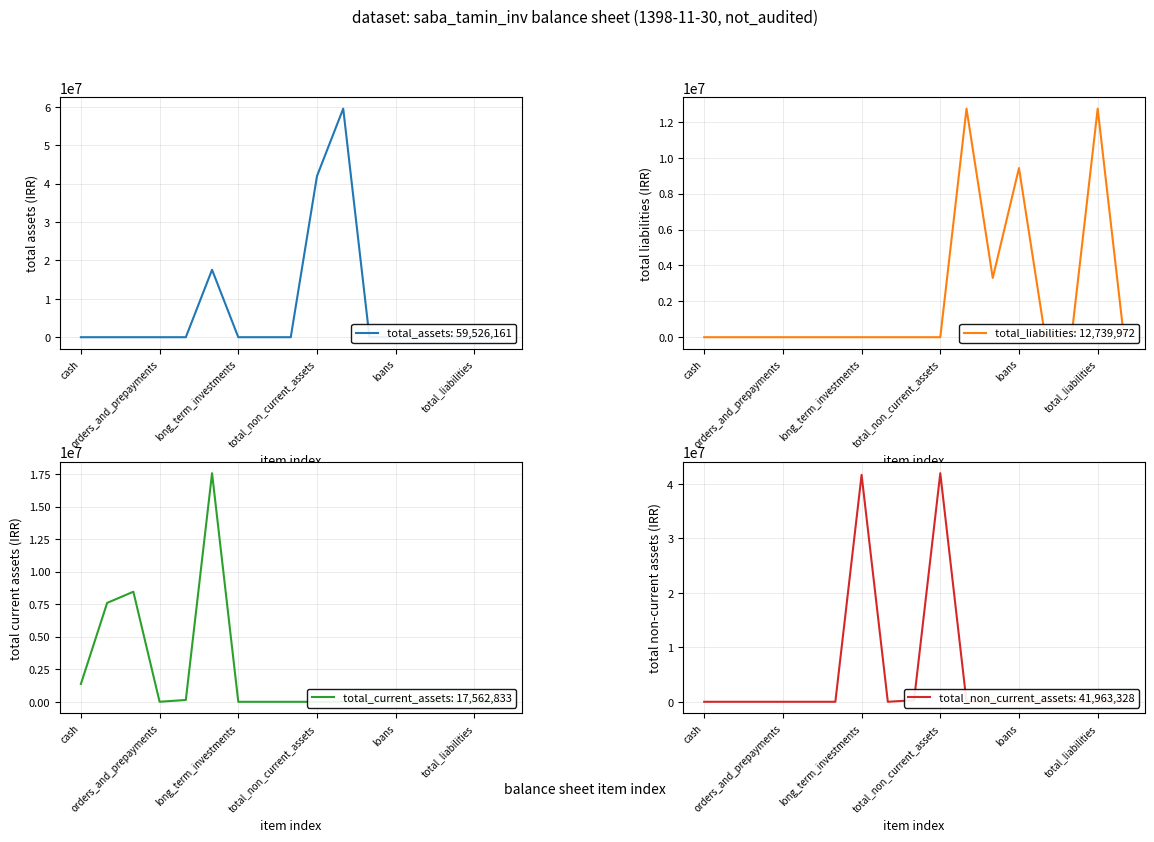

What is the sum of the total_liabilities values at loans and 10?

12739972